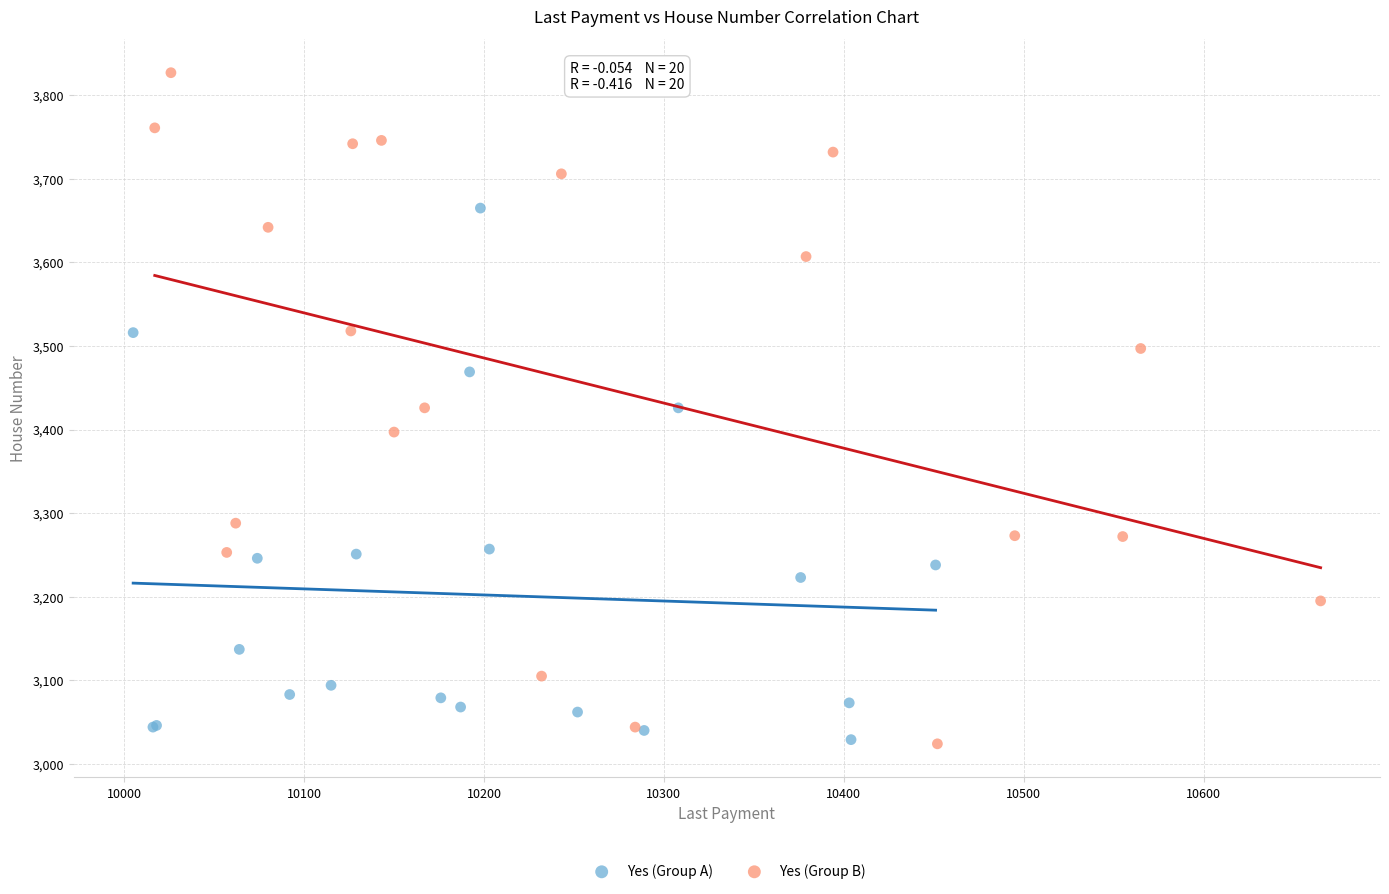

Which series has the widest spread of Y values?

Yes (Group B)